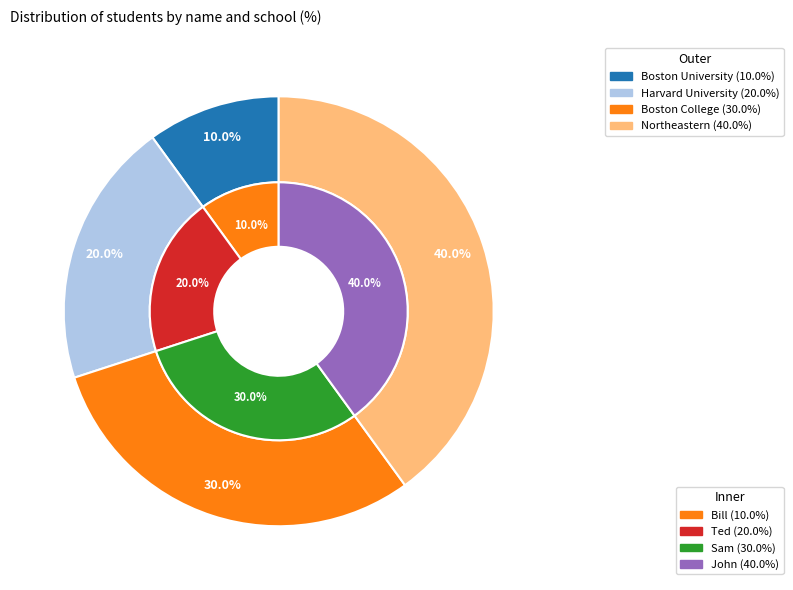

Approximately how many times larger is the value at Sam compared to John?

0.8